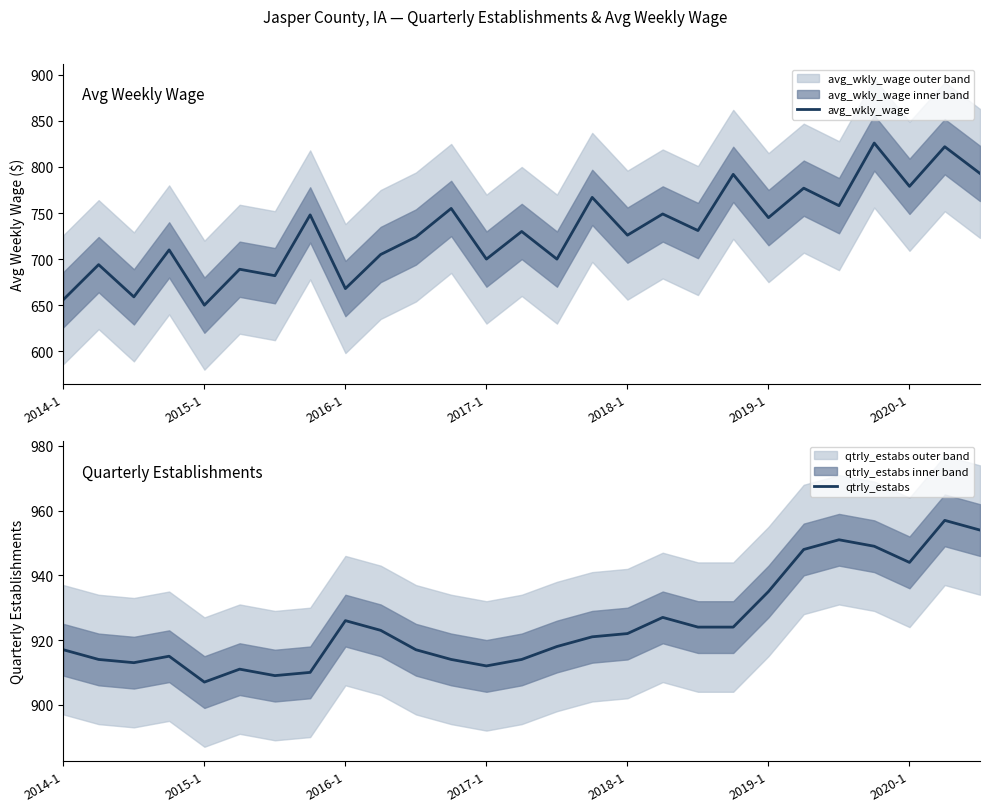

List the series in order of their overall mean, highest first.

qtrly_estabs, avg_wkly_wage